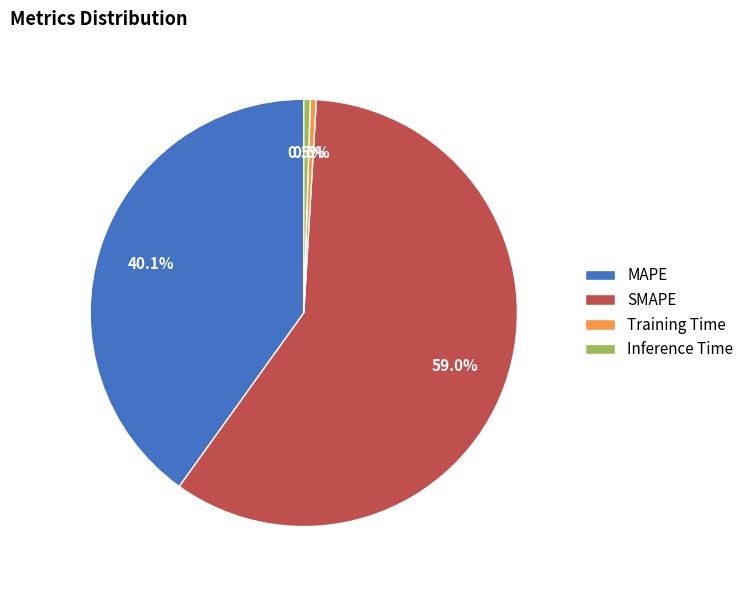

Do Inference Time and MAPE together represent more than half of the pie?

No